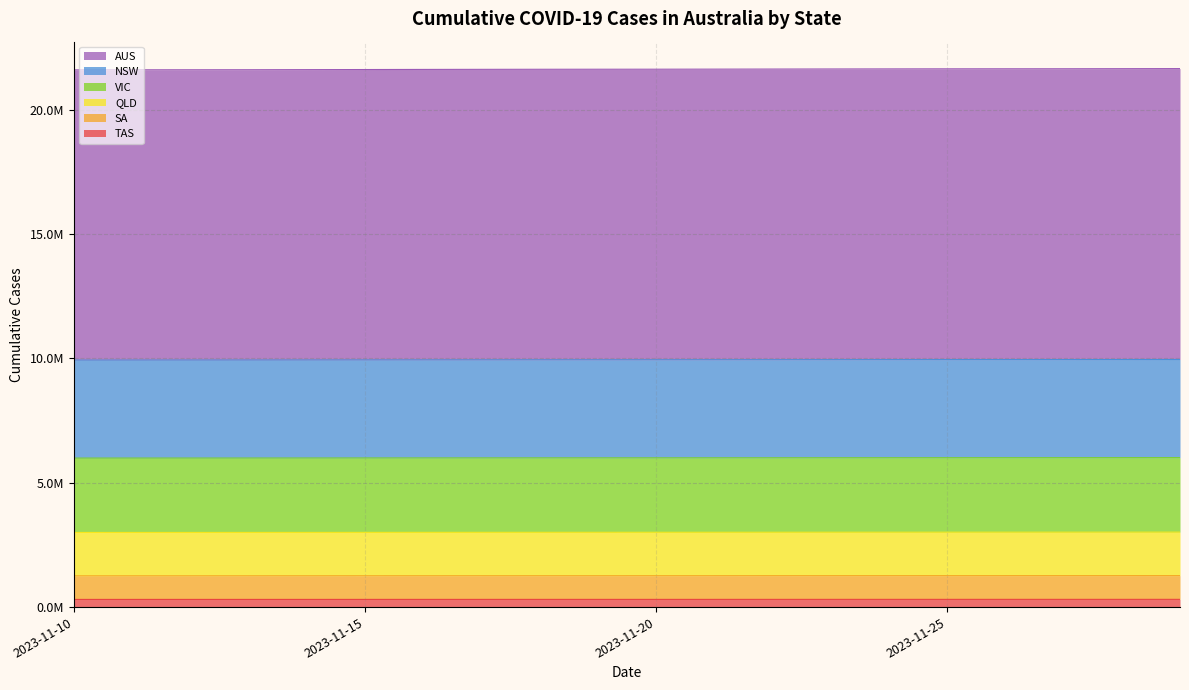

How many lines are shown in the chart?

6